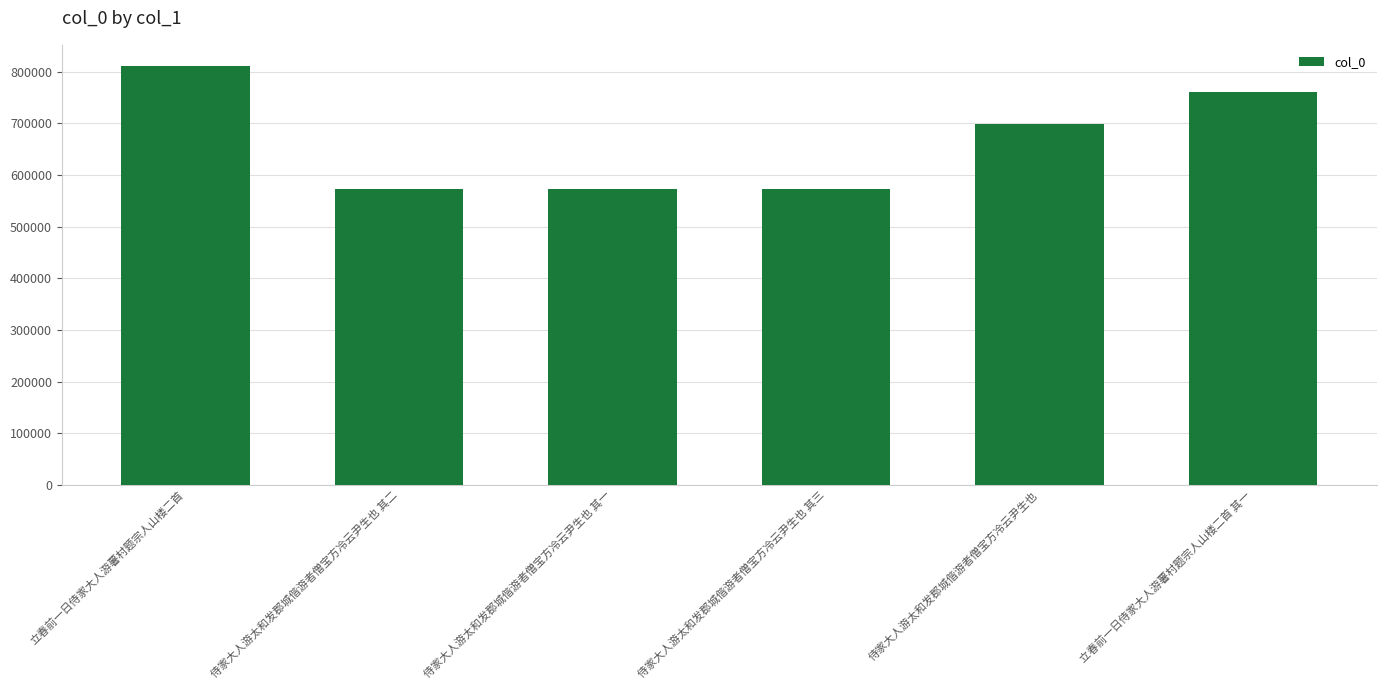

At which category does the chart reach its peak across all series?

立春前一日侍家大人游薯村题宗人山楼二首